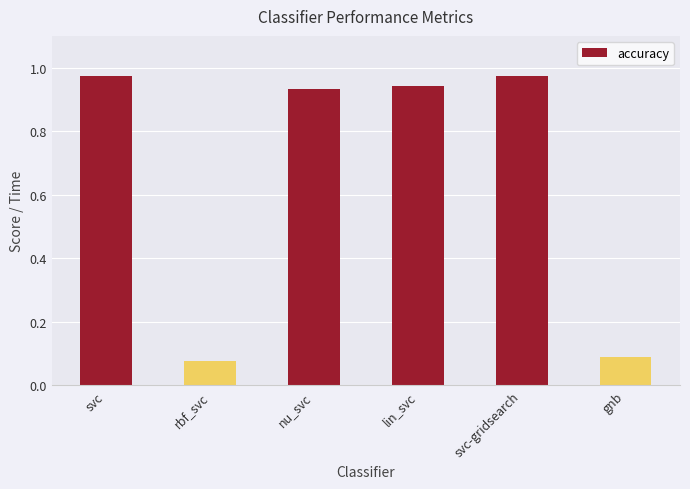

What position from the left is lin_svc?

4